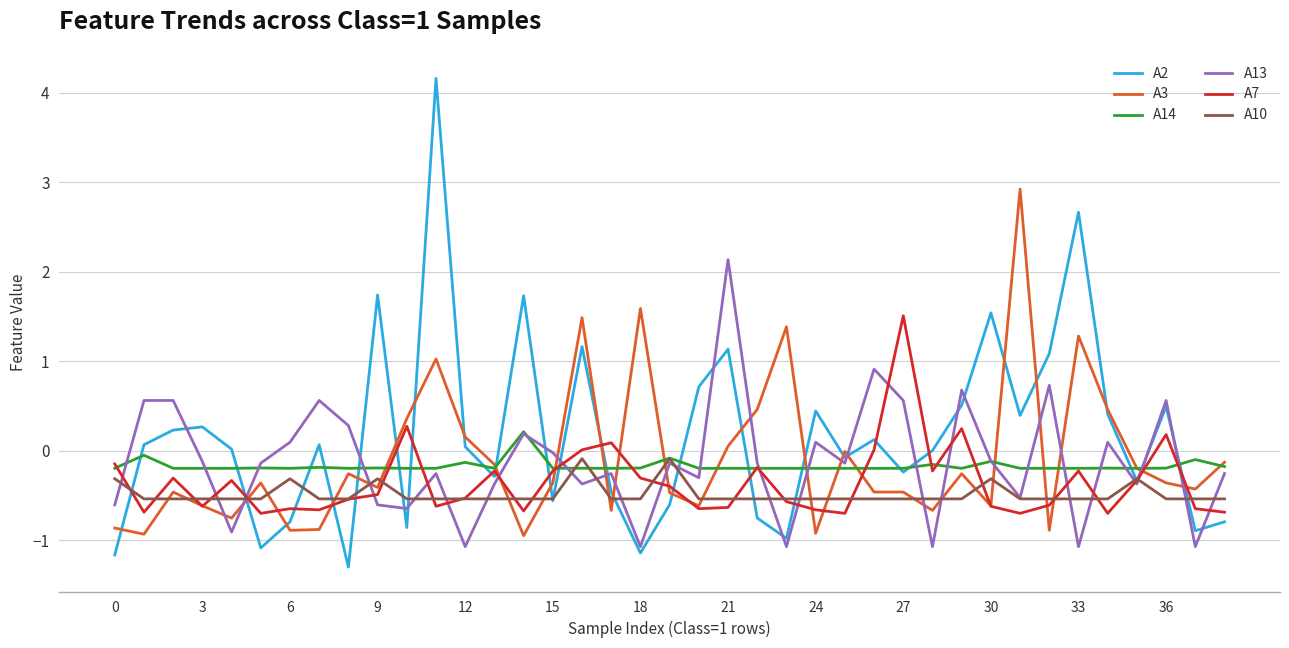

Which series has the largest total across all categories?

A2